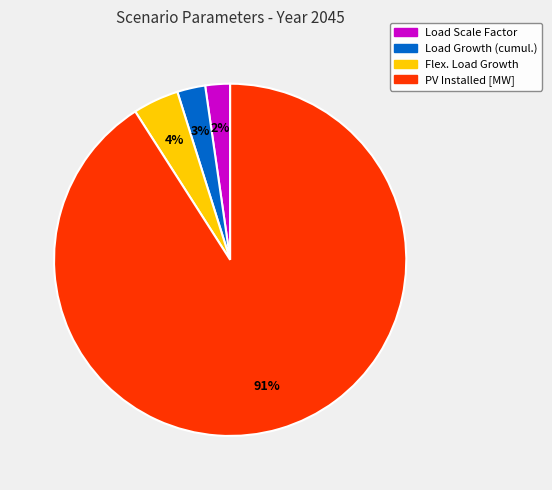

Is there any slice that represents more than half of the pie?

Yes